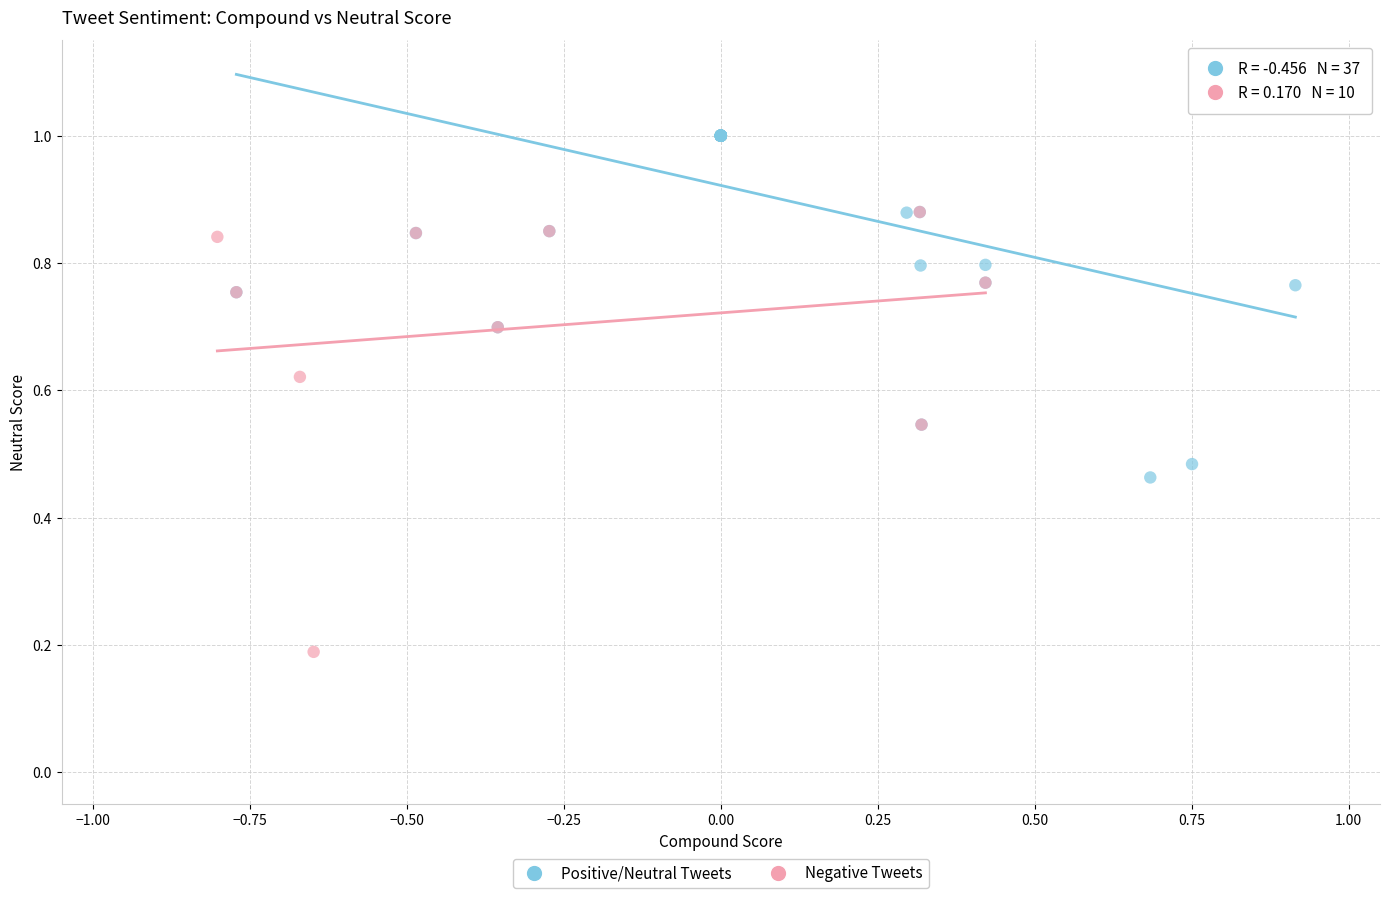

What are all the series names shown in the legend?

Positive/Neutral Tweets, Negative Tweets